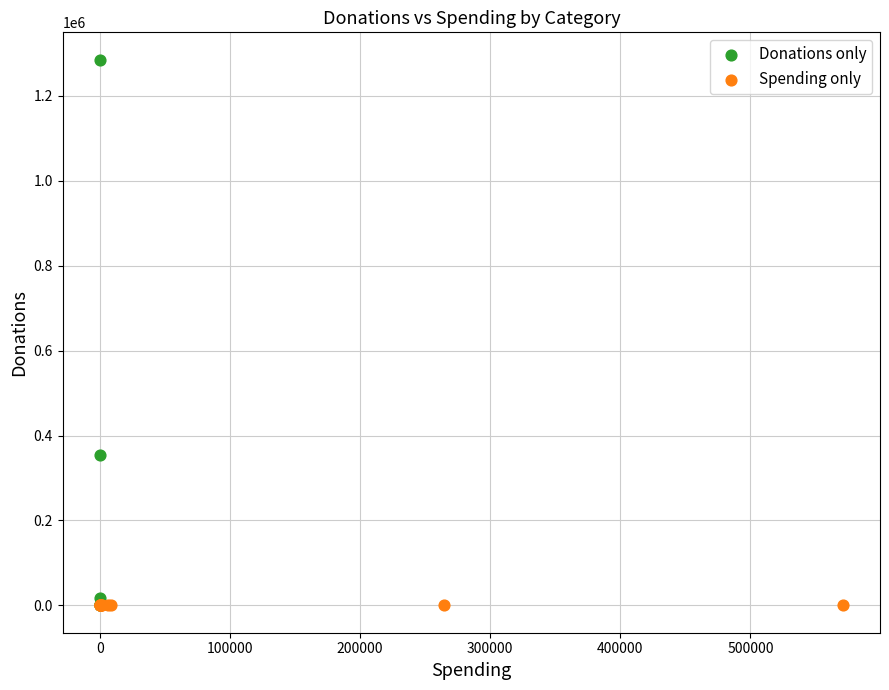

What are all the series names shown in the legend?

Donations only, Spending only